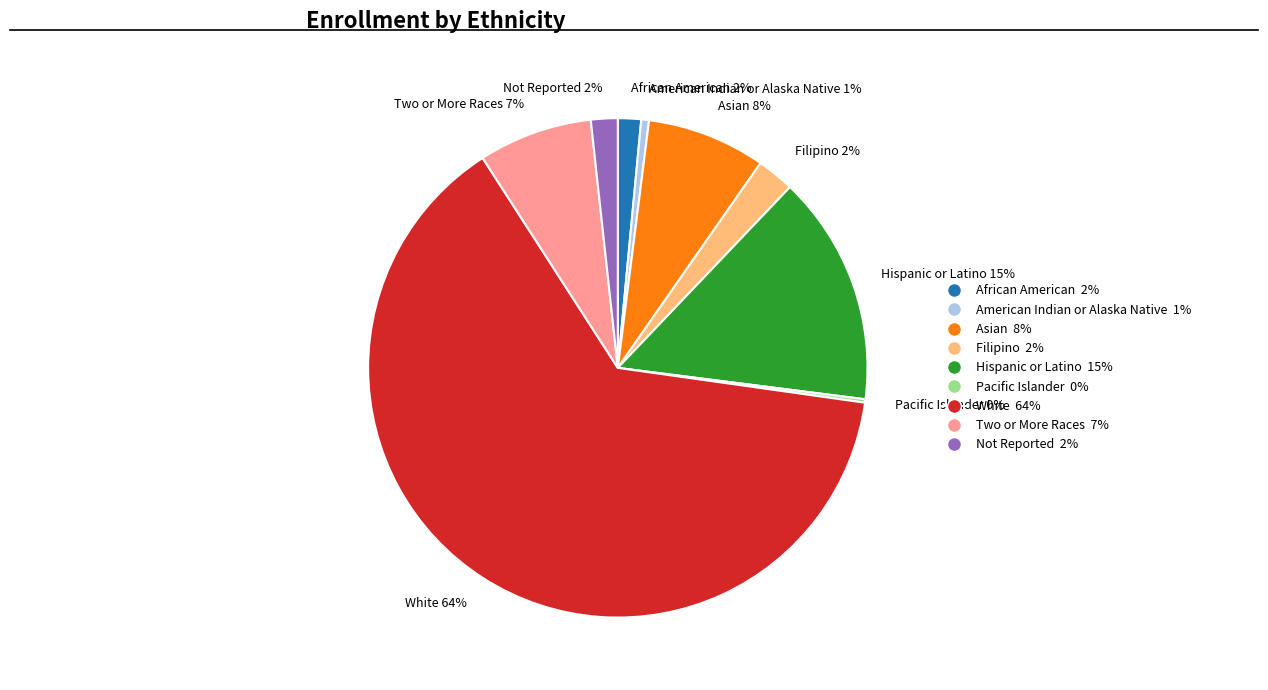

Does Two or More Races represent more than half of the total?

No